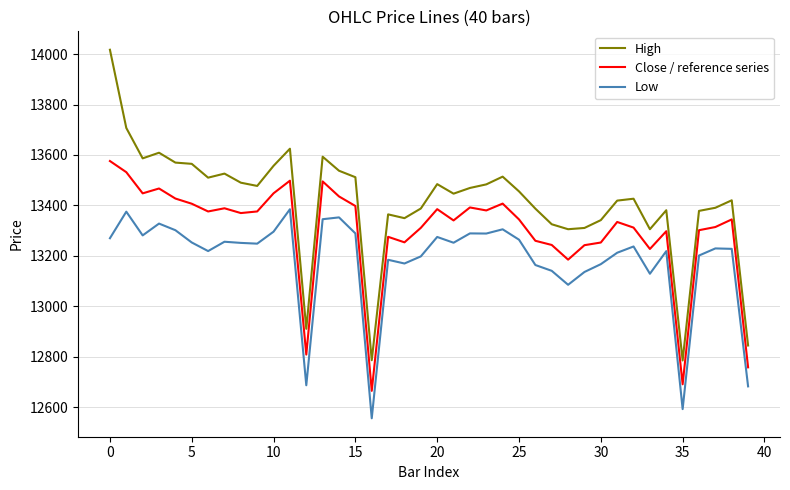

Which series has the widest spread of values?

High